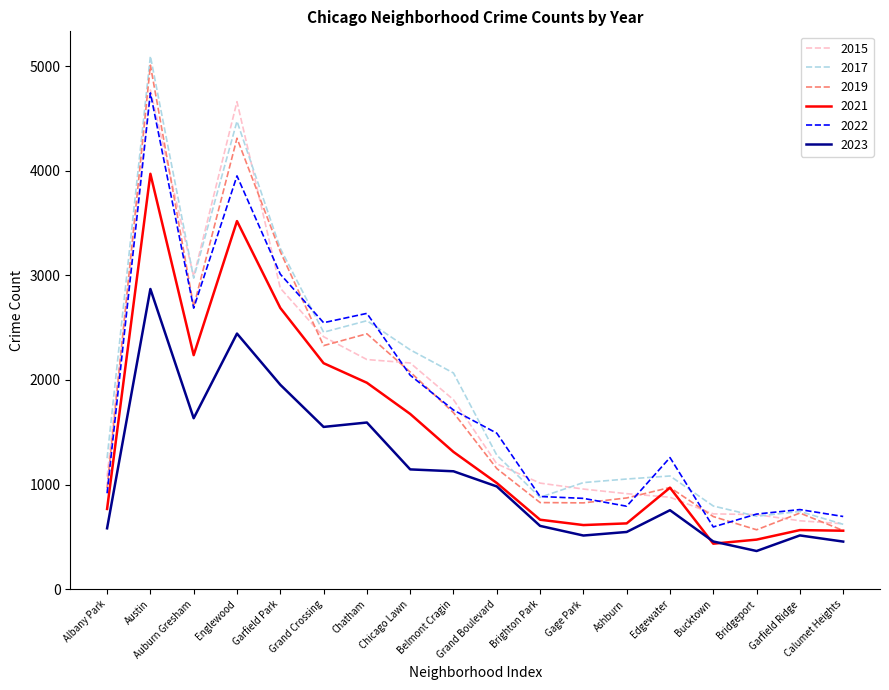

True or false: 2023 and 2015 cross at least once.

False